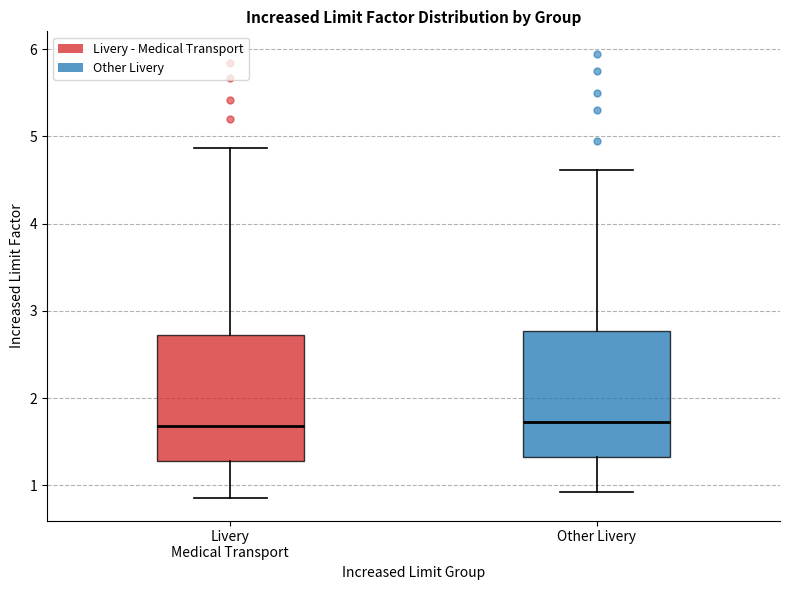

Reading left to right, read every box against the y-axis: the position of its median line, the range the box covers, and the ends of its whiskers. The values are not printed on the chart, so give them approximately, as read against the axis.

Livery Medical Transport: median 1.7, box 1.3 to 2.7, whiskers 0.9 to 4.9
Other Livery: median 1.7, box 1.3 to 2.8, whiskers 0.9 to 4.6